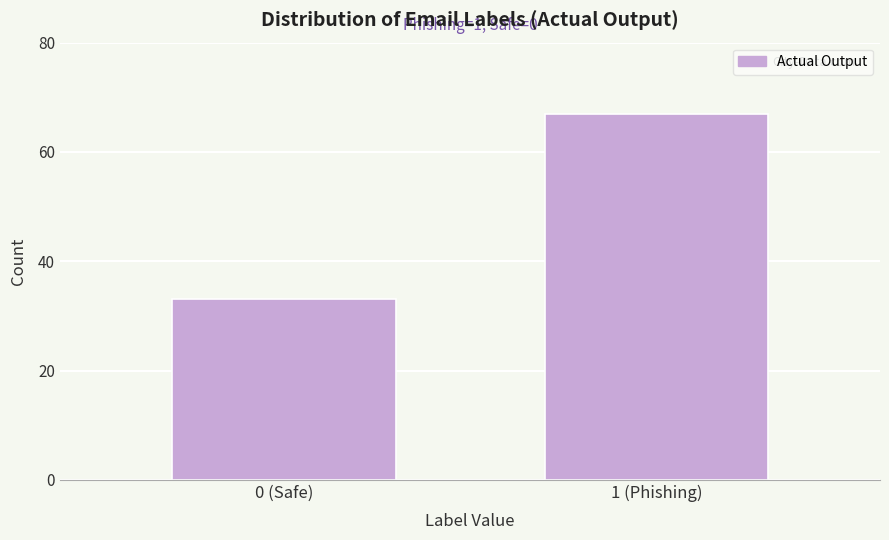

Reading left to right, extract all data points from this chart.

0 (Safe)=33	1 (Phishing)=67